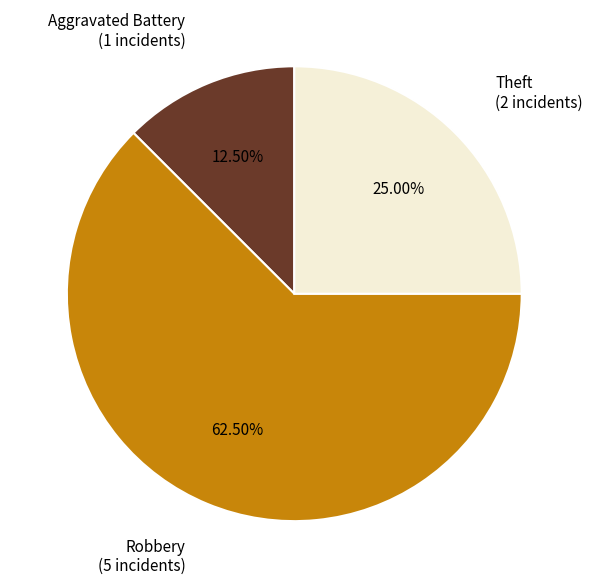

Is there a majority slice in this chart?

Yes